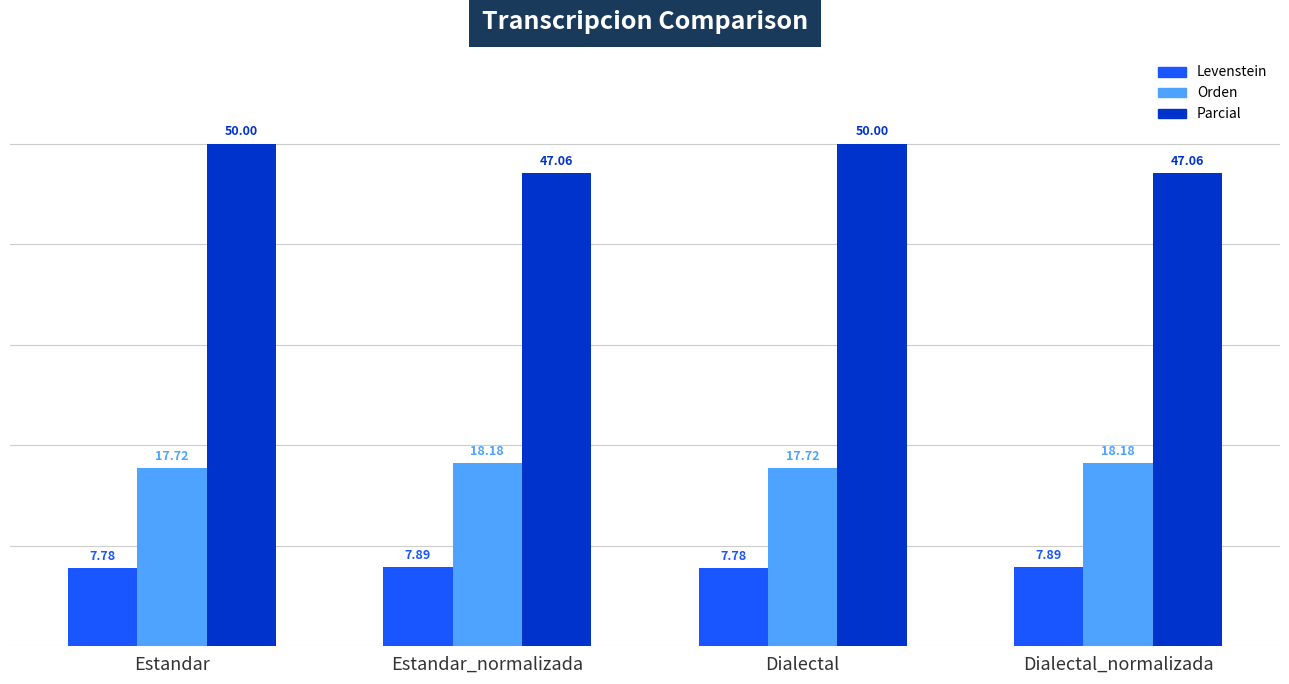

What is the difference between the maximum and minimum values in the Orden series?

0.5